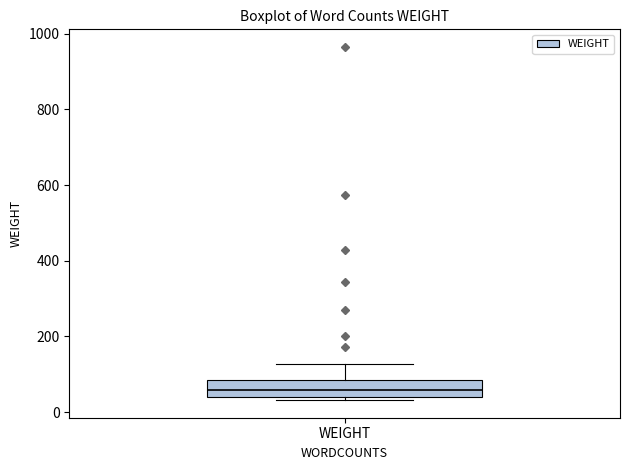

Transcribe this box plot: give where the median line is, the range the box spans, and where the two whiskers end, as read against the y-axis. The values are not printed on the chart, so give them approximately, as read against the axis.

median 60, box 40 to 80, whiskers 40 (just below the box's lower edge) to 120